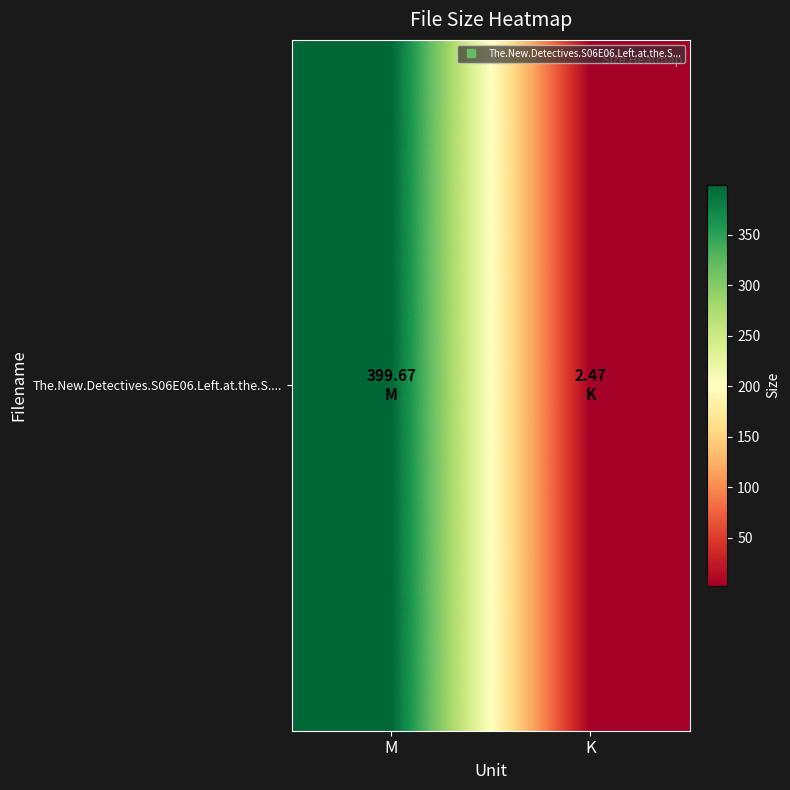

How many values exceed 399?

1